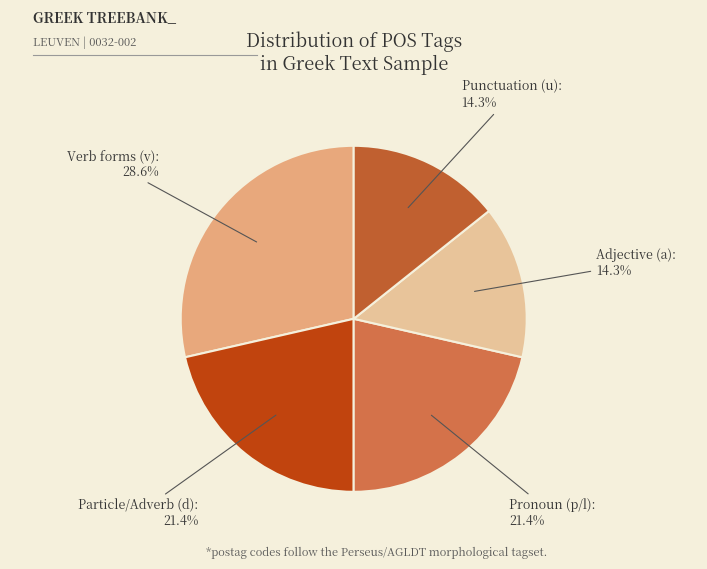

Count the number of slices in the pie.

5